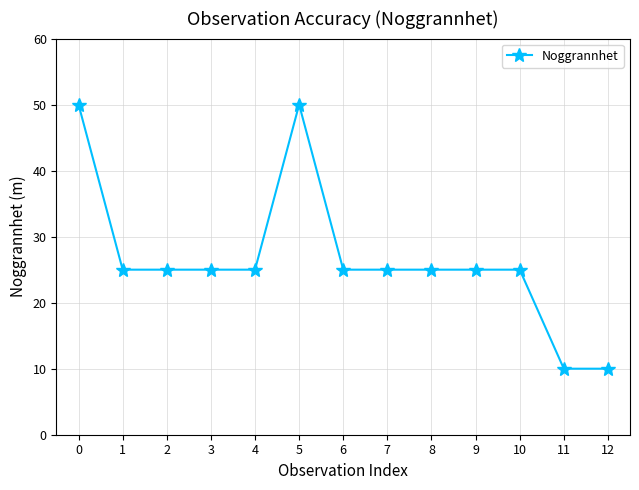

What is the average value?

27